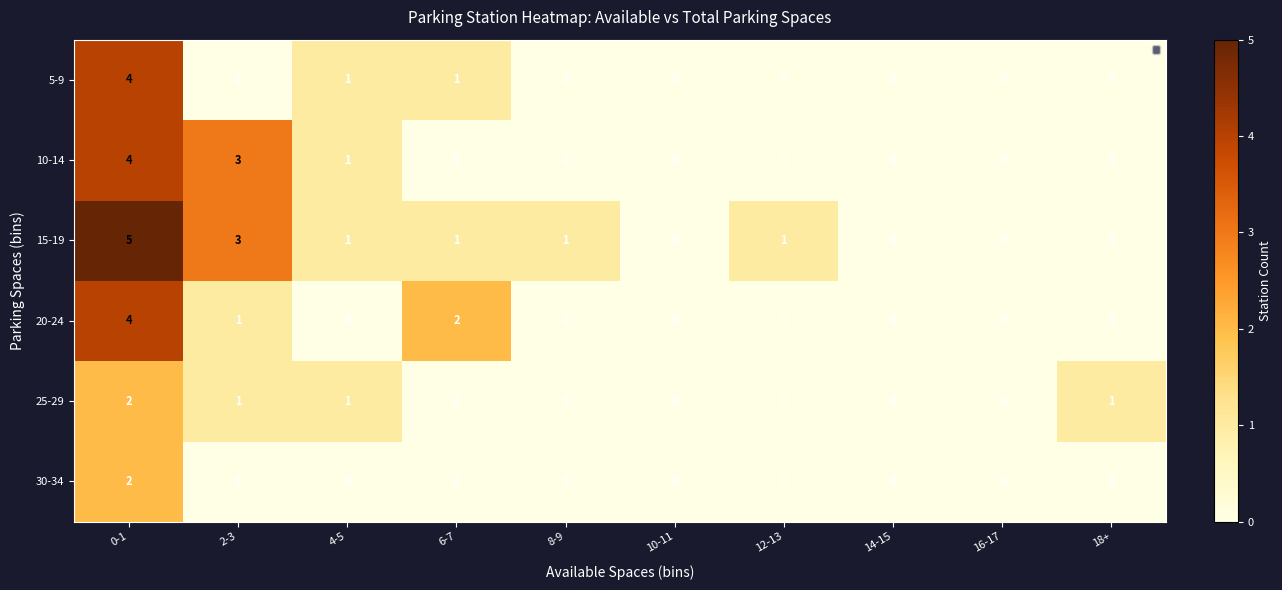

How many series are shown in this chart?

6